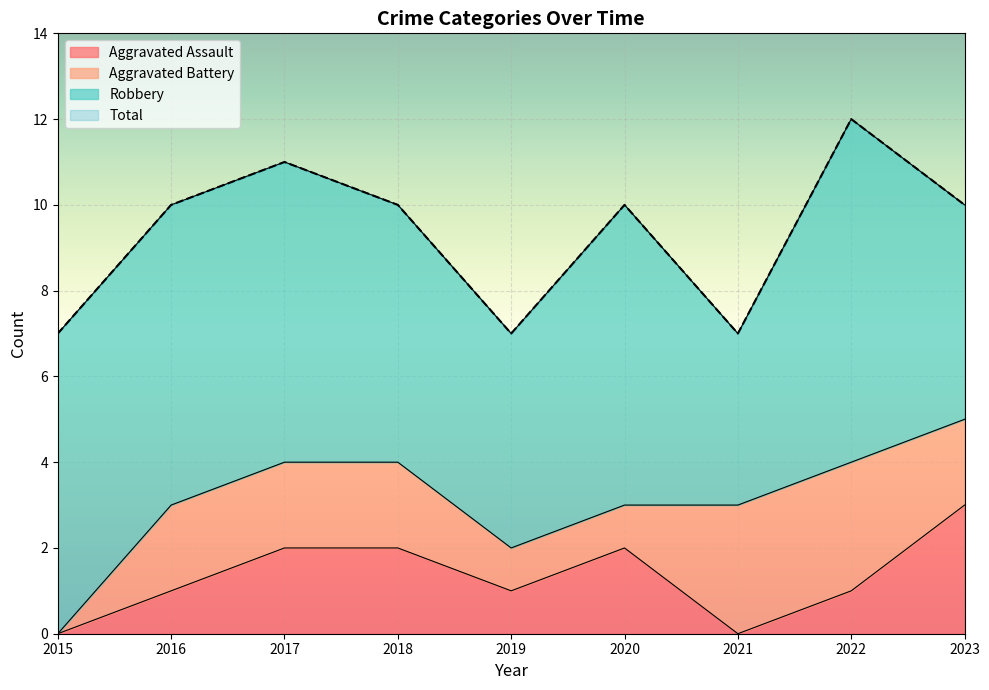

Where is Total nearest to the value 9?

2016